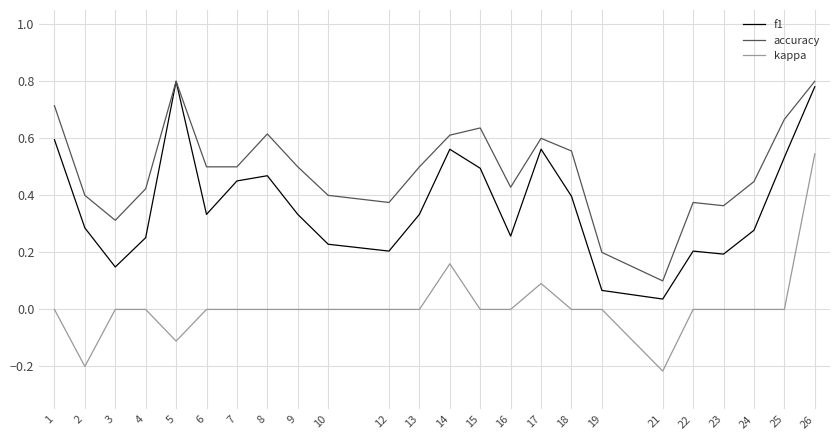

Which series has the largest total across all categories?

accuracy